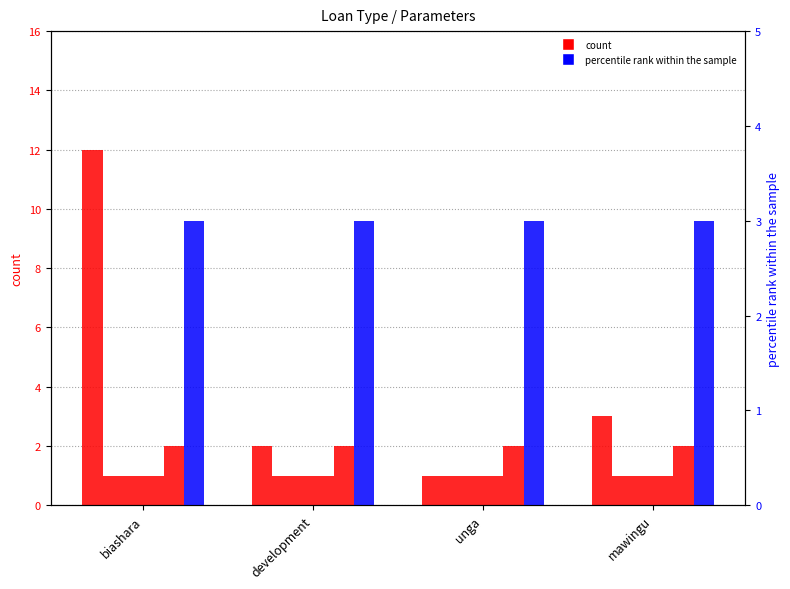

How many data points does each series have?

4